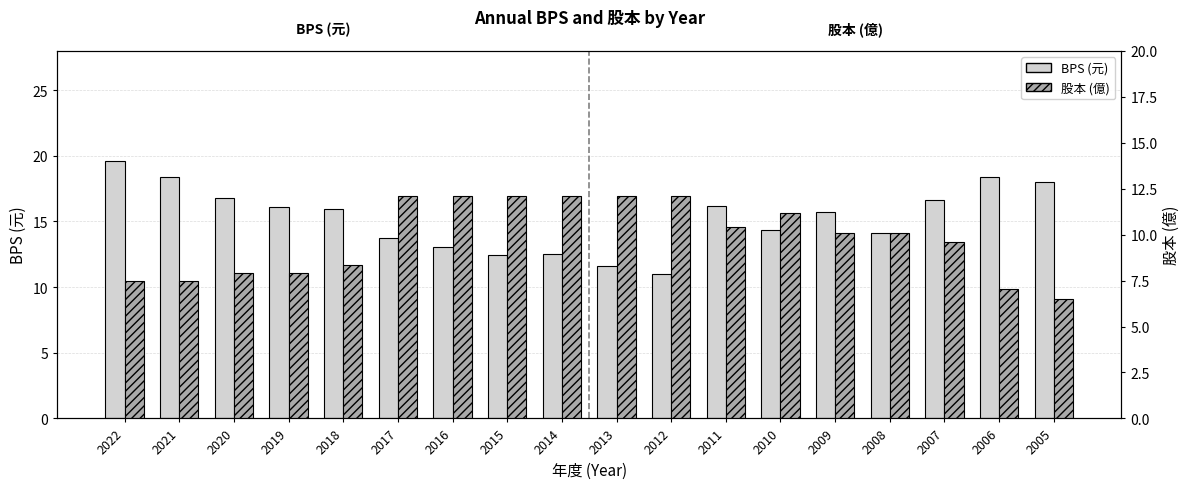

Reading left to right, list all the values displayed in this chart.

BPS (元): 2022=19.6	2021=18.4	2020=16.8	2019=16.1	2018=15.9	2017=13.7	2016=13.1	2015=12.4	2014=12.5	2013=11.6	2012=11.0	2011=16.2	2010=14.4	2009=15.7	2008=14.1	2007=16.6	2006=18.4	2005=18.0
股本 (億): 2022=7.5	2021=7.5	2020=7.9	2019=7.9	2018=8.3	2017=12.1	2016=12.1	2015=12.1	2014=12.1	2013=12.1	2012=12.1	2011=10.4	2010=11.2	2009=10.1	2008=10.1	2007=9.6	2006=7.0	2005=6.5